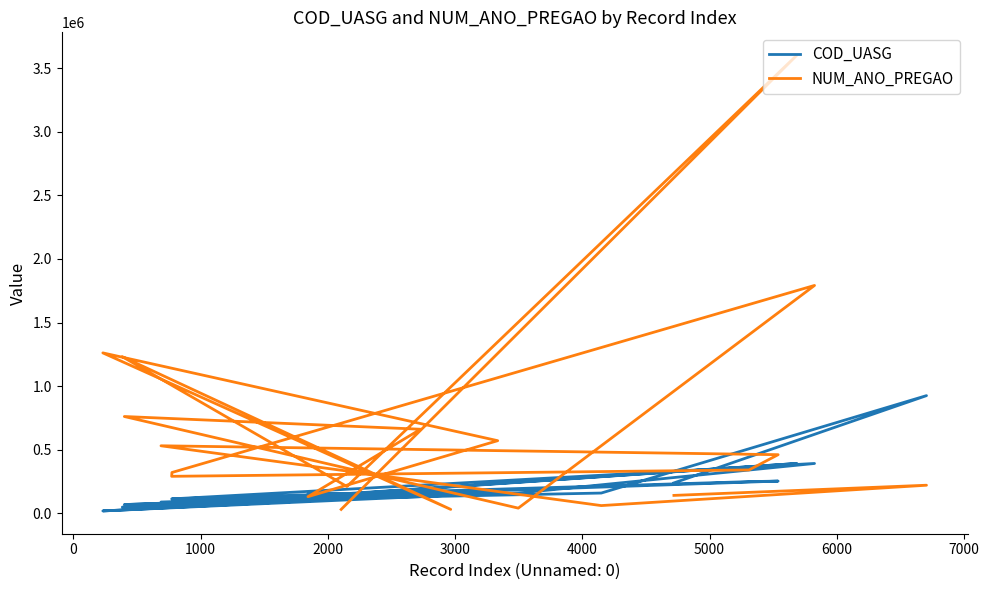

How many data points in COD_UASG are above 155125?

9